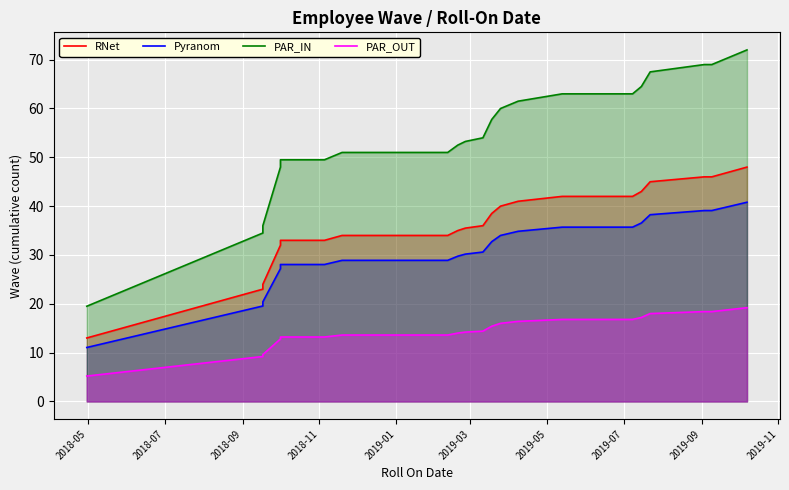

What are all the series names shown in the legend?

RNet, Pyranom, PAR_IN, PAR_OUT